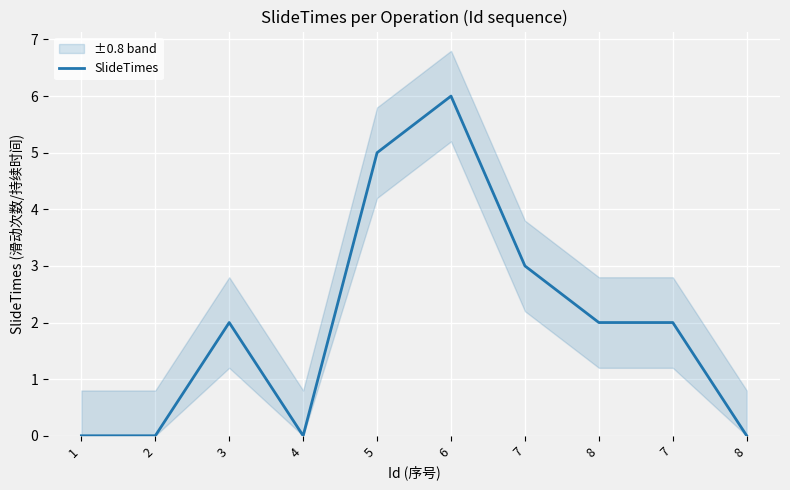

At which label does the data first exceed 2?

5